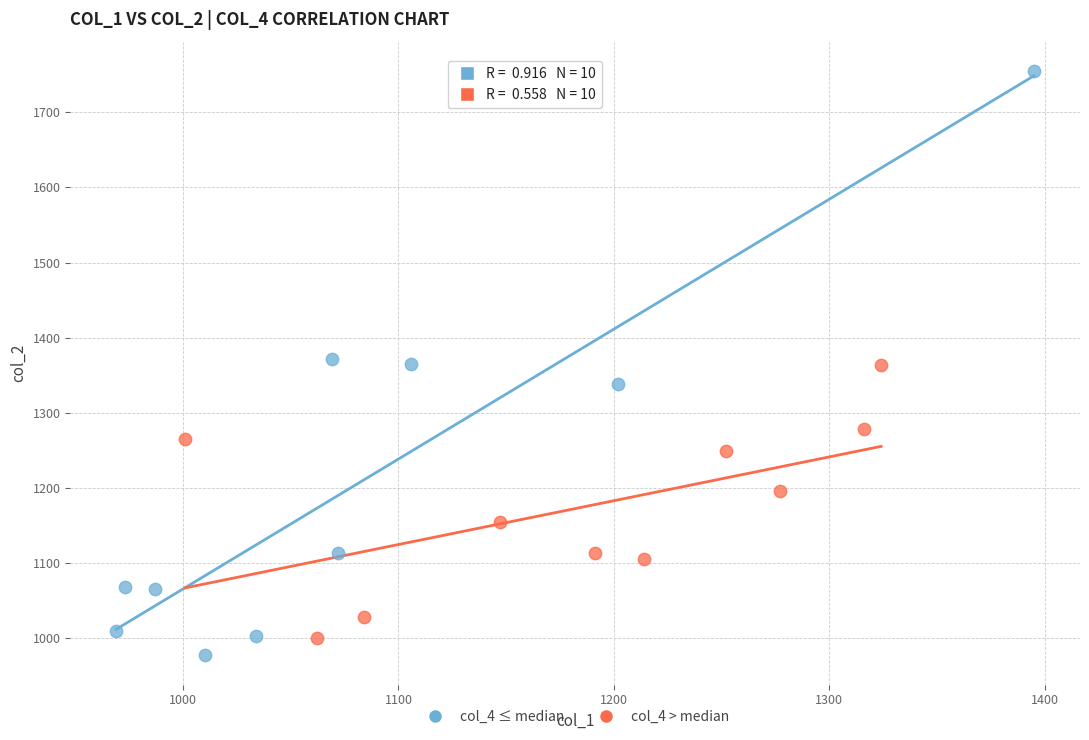

Which series has the largest Y range (max minus min)?

col_4 ≤ median